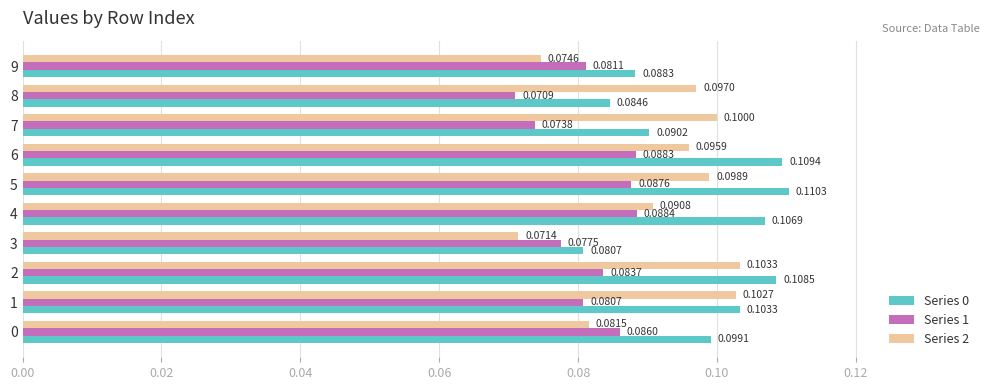

What is the total value across all series at 6?

0.3